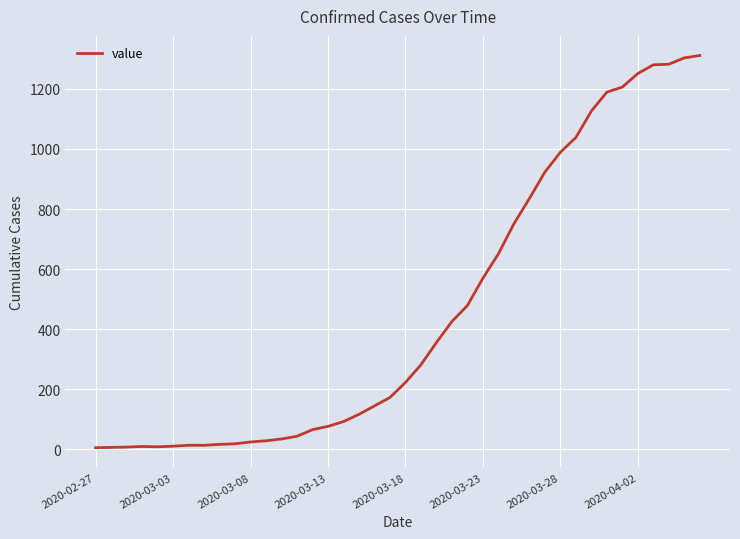

What is the difference between the maximum and minimum values?

1305